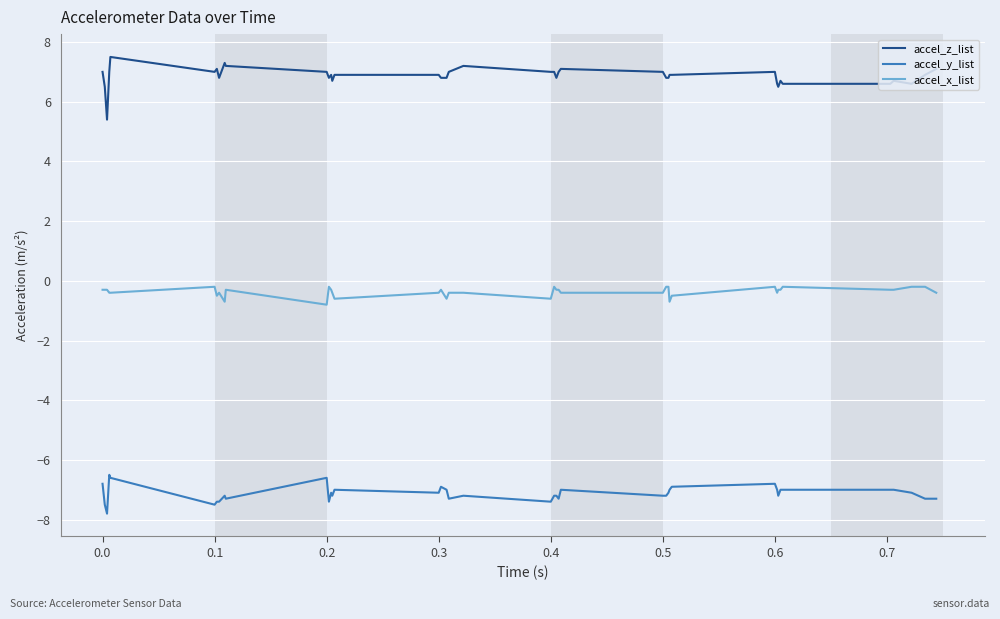

How many lines are shown in the chart?

3